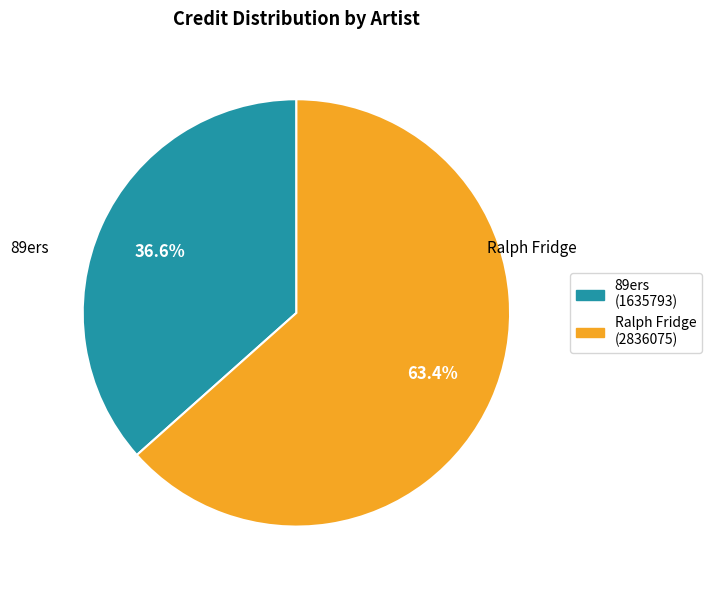

To the nearest percent, what percentage of the pie is Ralph Fridge?

63%